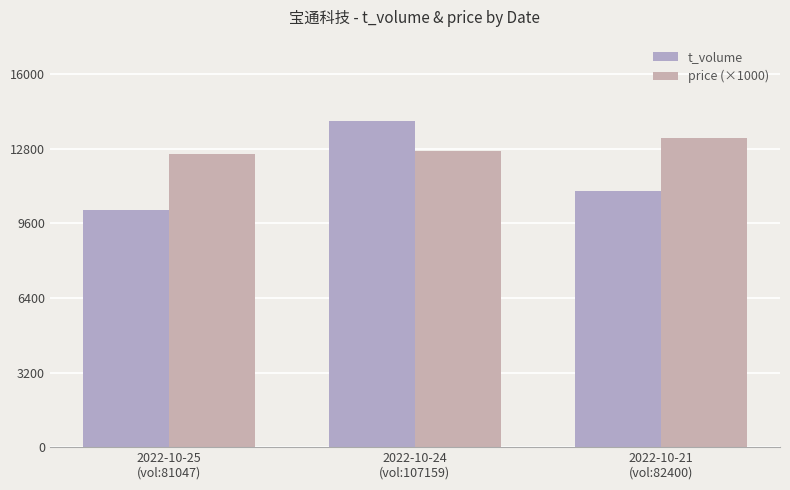

How many groups of bars are there?

3